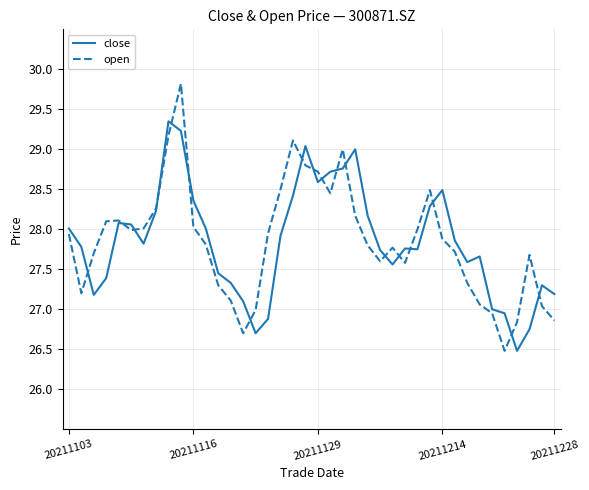

How many times do open and close cross each other?

18